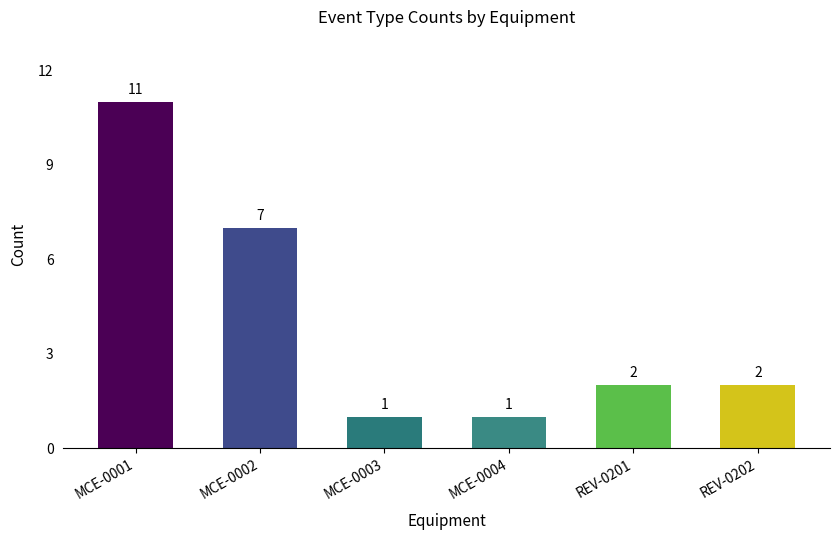

What is the greatest value displayed?

11